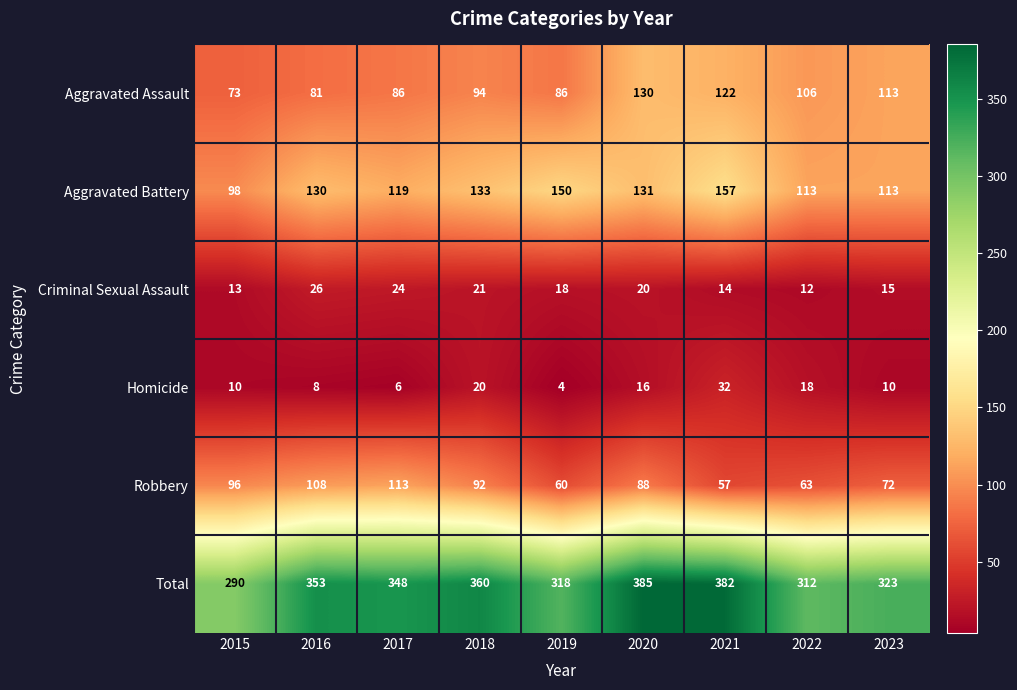

What is the difference between the maximum and second lowest values in the Criminal Sexual Assault series?

13